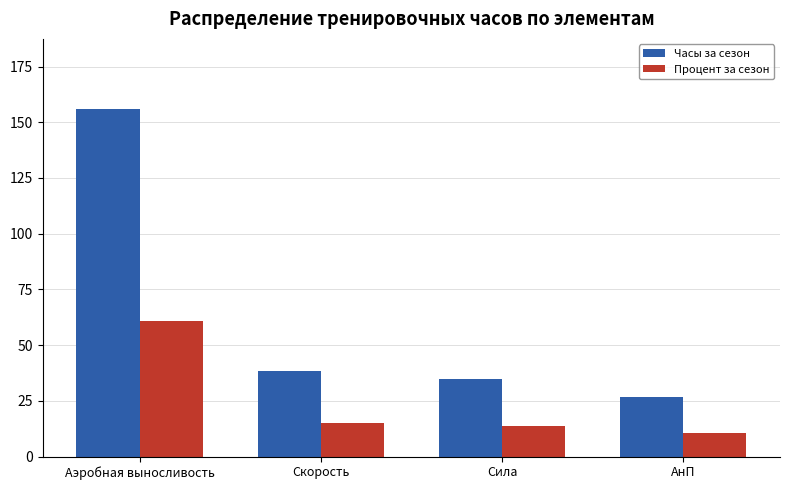

Reading right to left, transcribe all the data shown in this chart.

Часы за сезон: АнП=26.7	Сила=34.6	Скорость=38.6	Аэробная выносливость=156.2
Процент за сезон: АнП=10.4	Сила=13.5	Скорость=15.1	Аэробная выносливость=61.0